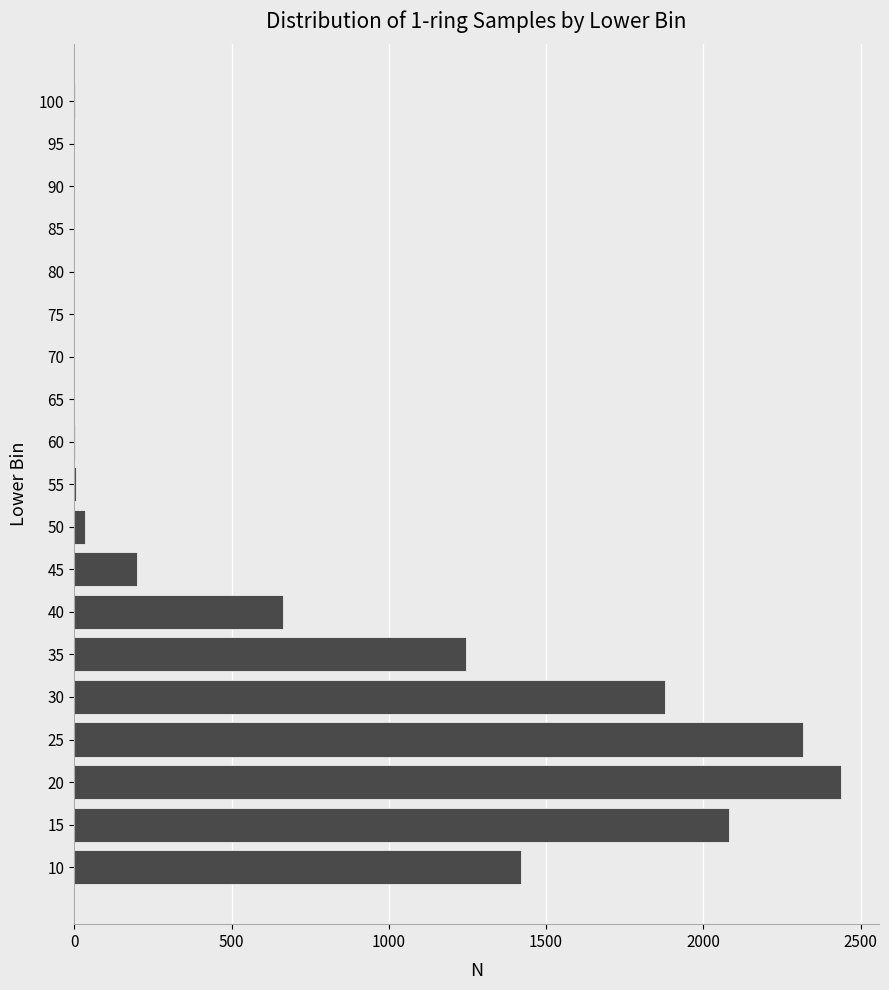

How many categories are shown in the chart?

19